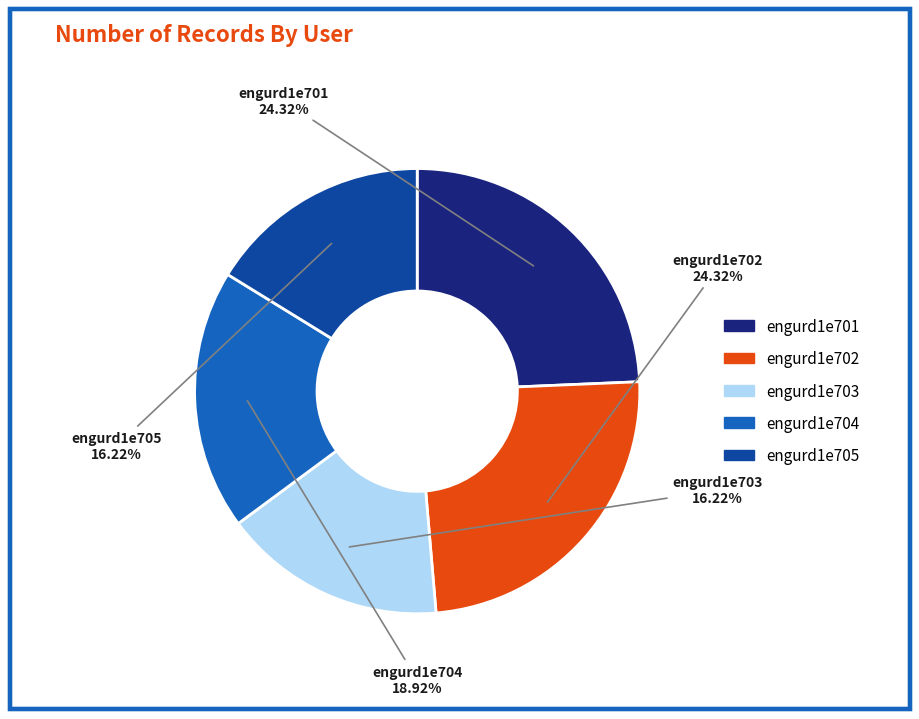

What is the total percentage of engurd1e705 and engurd1e703?

32.4%